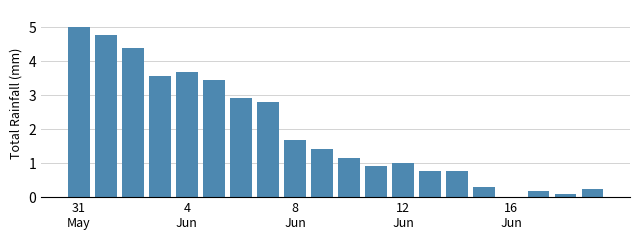

What is the sum of all values?

39.0